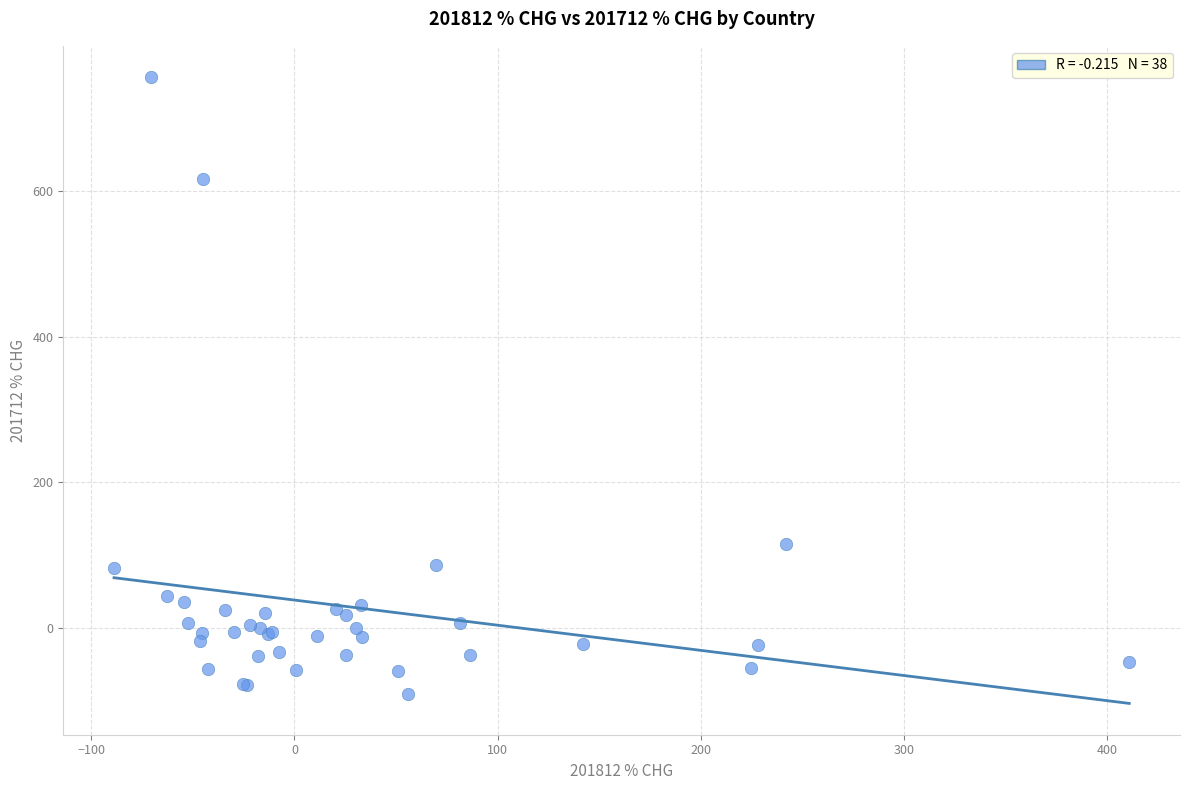

What Y value in the scatter plot is closest to 332?

114.4